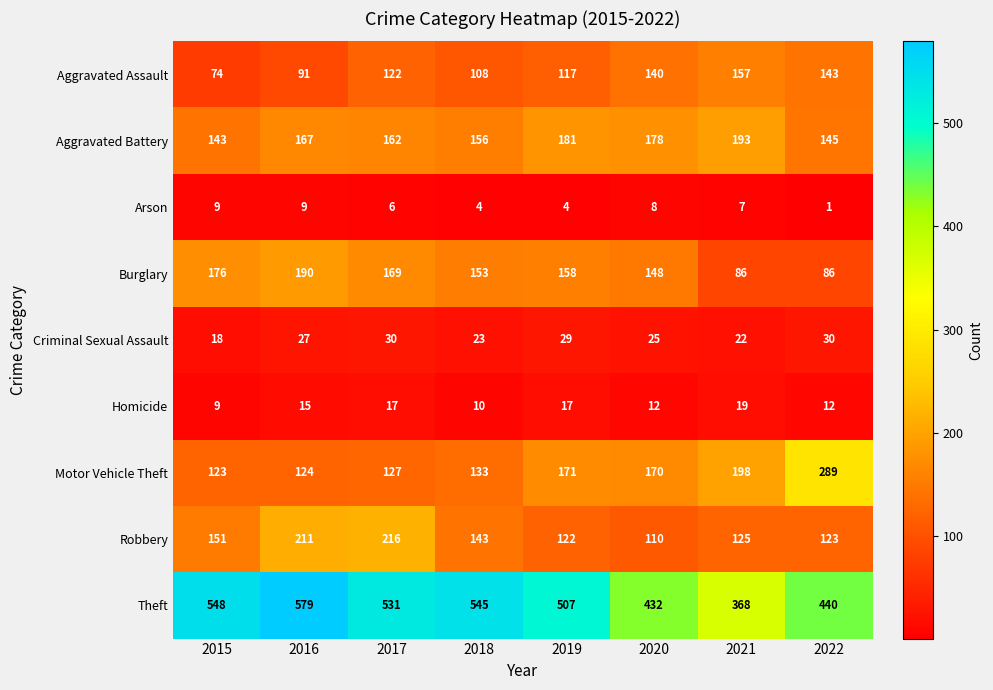

Is it true that Criminal Sexual Assault equals 43 at 2020?

False